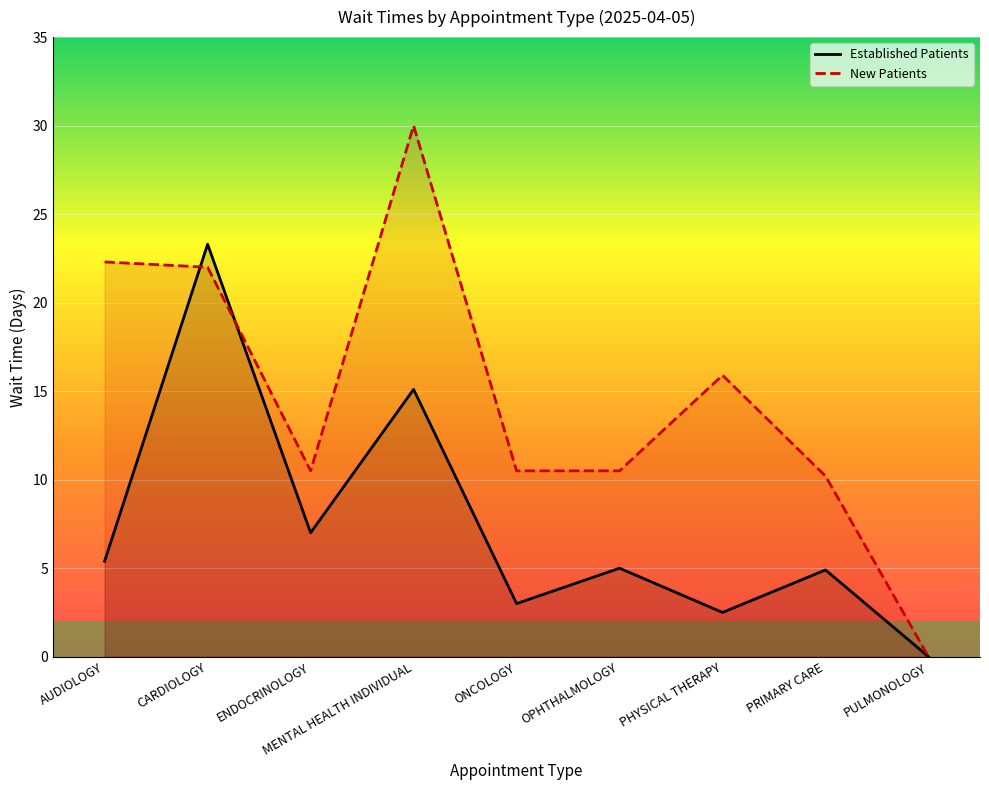

What are all the series names shown in the legend?

Established Patients, New Patients